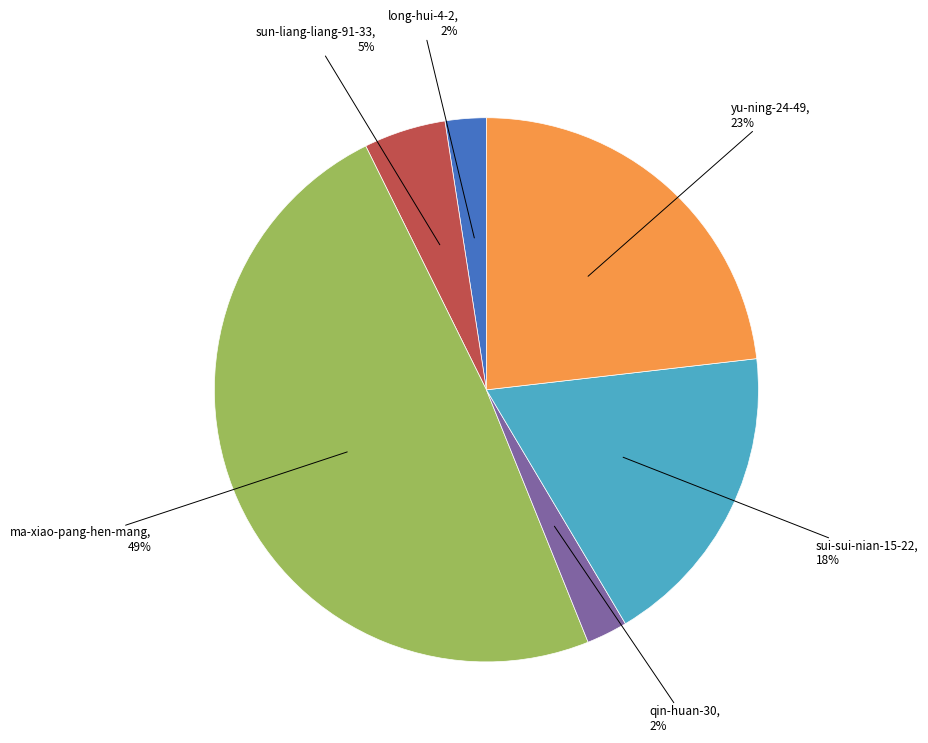

True or false: long-hui-4-2 accounts for 15% of the total.

False